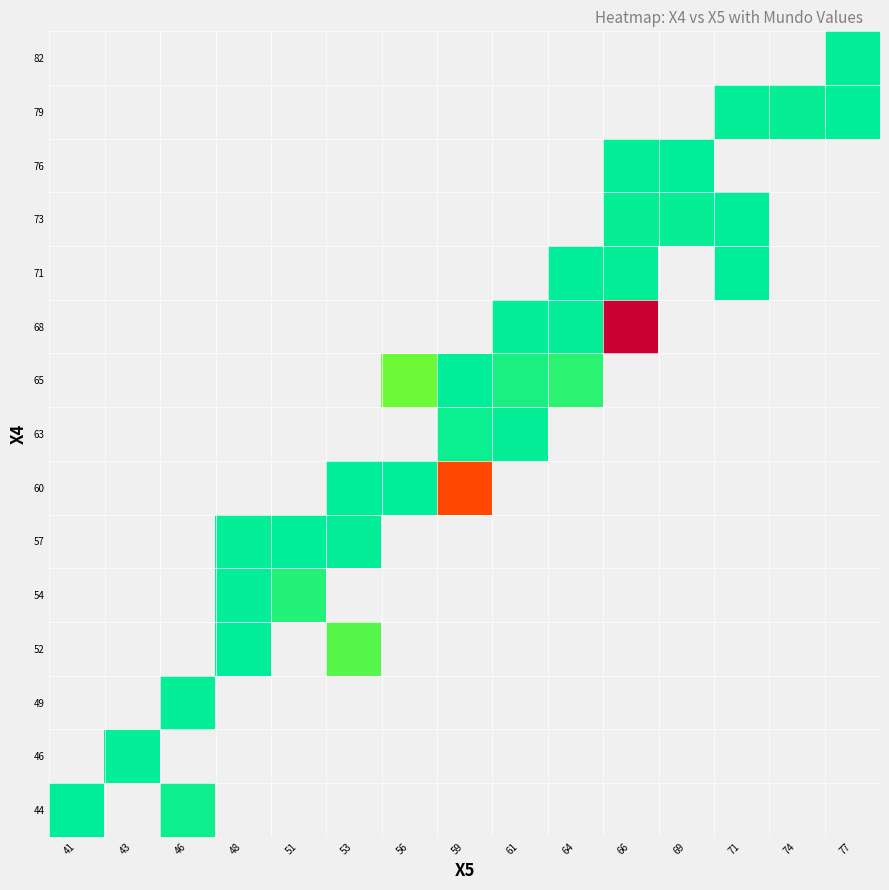

Which category has the lowest value in the 82 series?

41